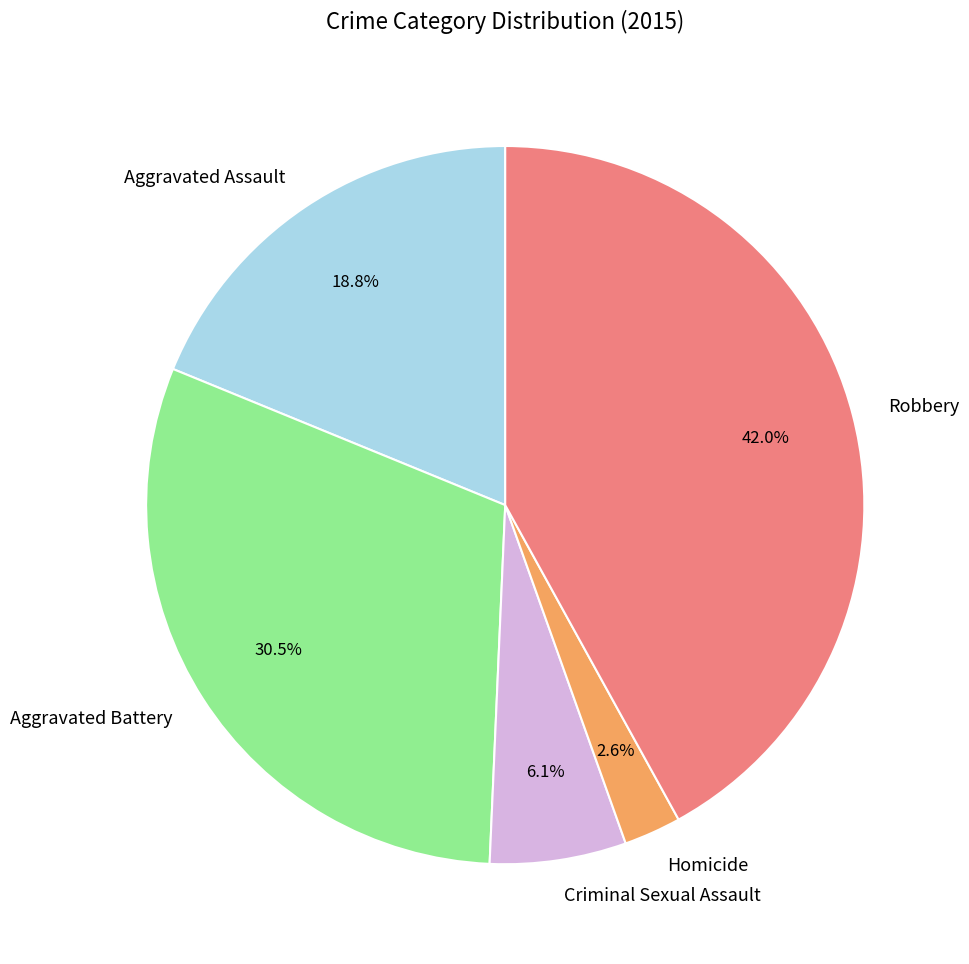

What is the largest slice in the pie chart?

Robbery